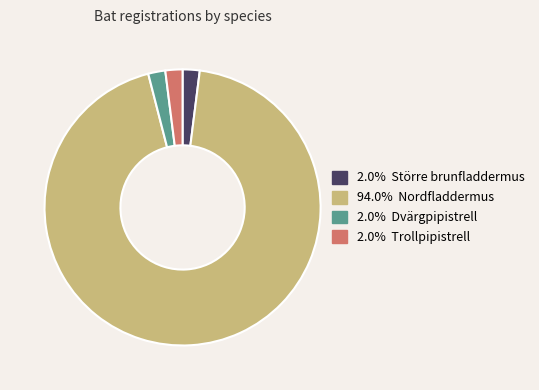

Is 2.0% Dvärgpipistrell the majority of the pie?

No